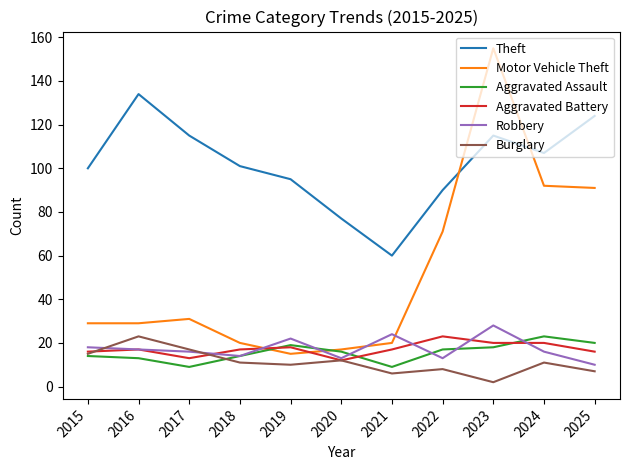

What is the difference between the maximum and minimum values in the Robbery series?

18